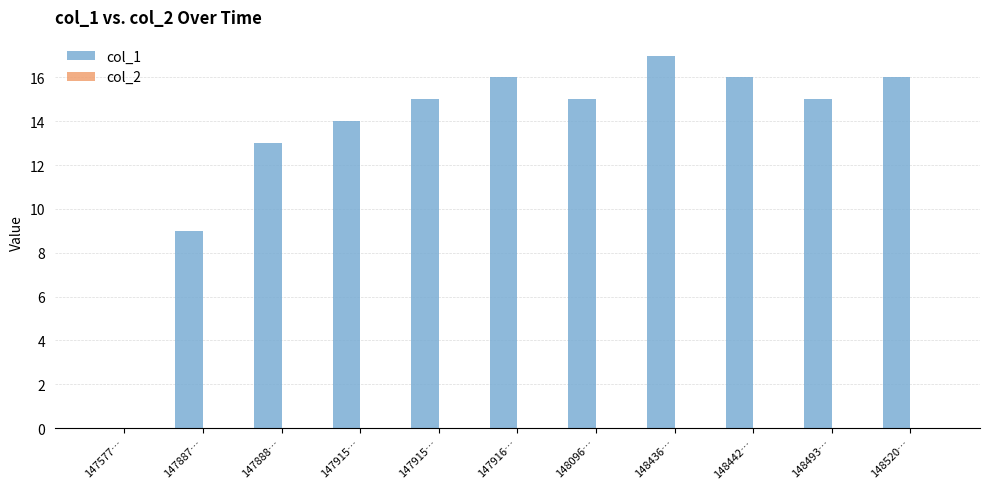

What is the label of the 4th bar from the right?

148436…